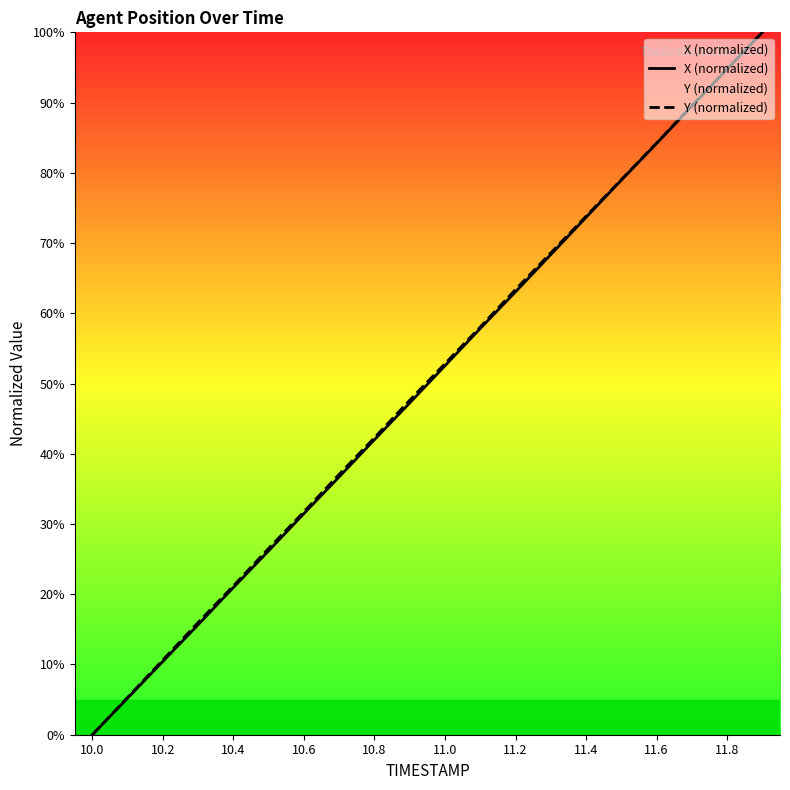

Is the value of Y (normalized) at 10.0 greater than the value of X (normalized) at 10.6?

No